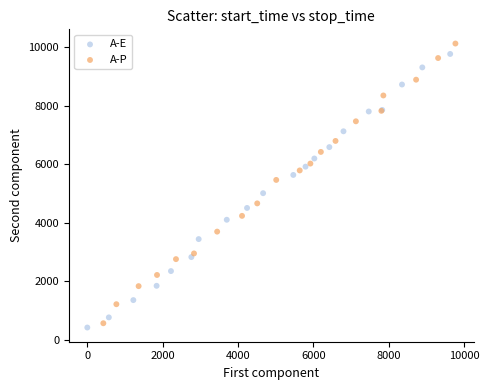

What are all the series names shown in the legend?

A-E, A-P